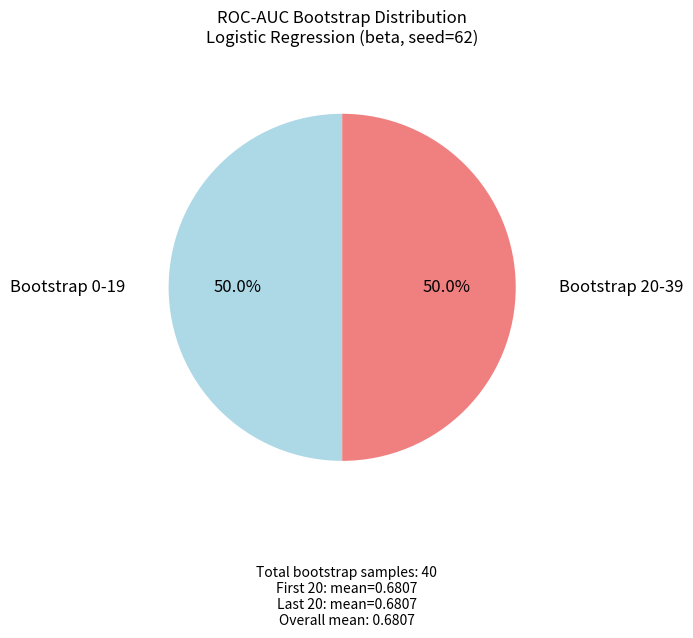

How many slices are in this pie chart?

2